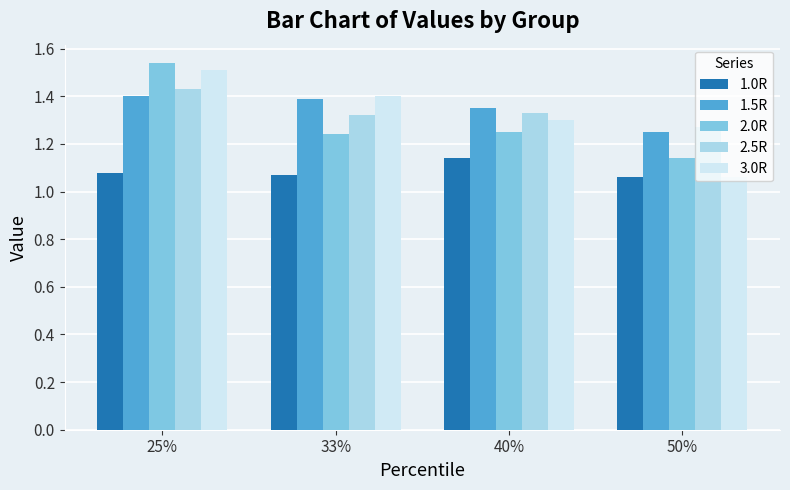

List the series in order of their peak value, lowest first.

1.0R, 1.5R, 2.5R, 3.0R, 2.0R